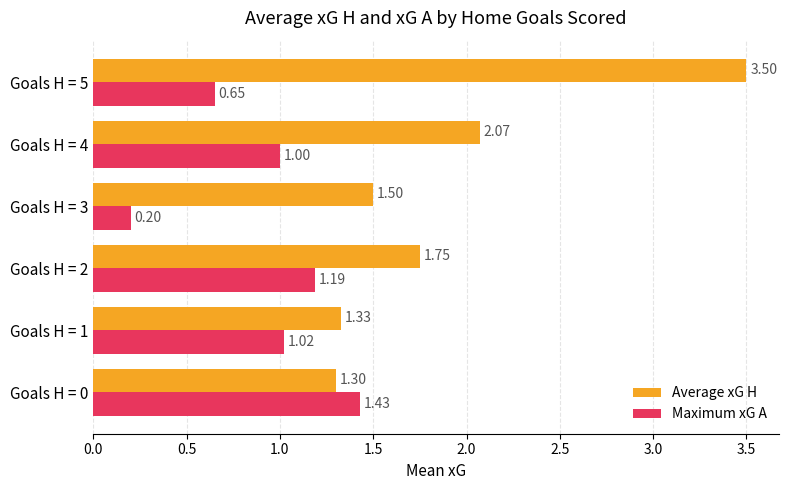

At Goals H = 1, list the series in order from smallest to largest.

Maximum xG A, Average xG H